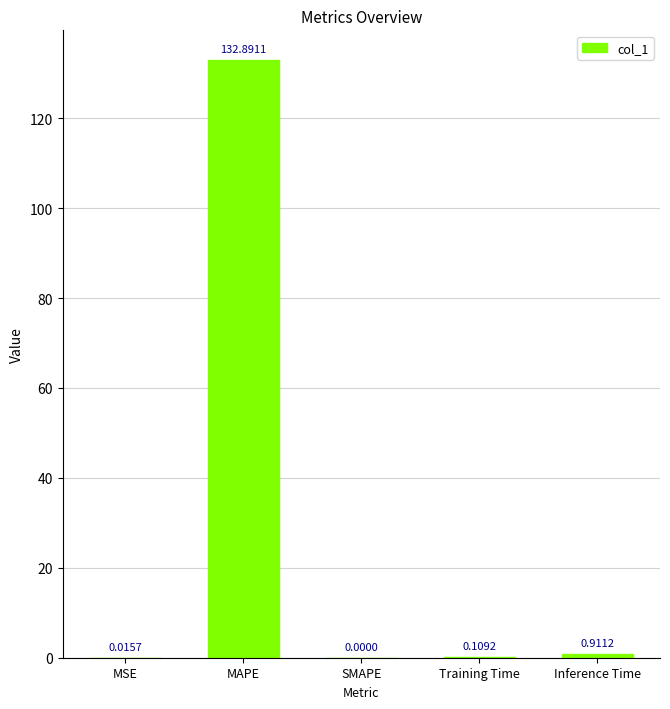

What is the sum of all values?

133.9